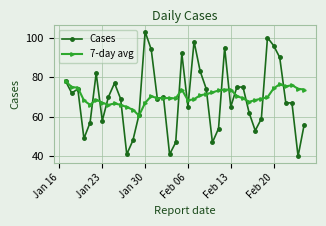

What are all the series names shown in the legend?

Cases, 7-day avg